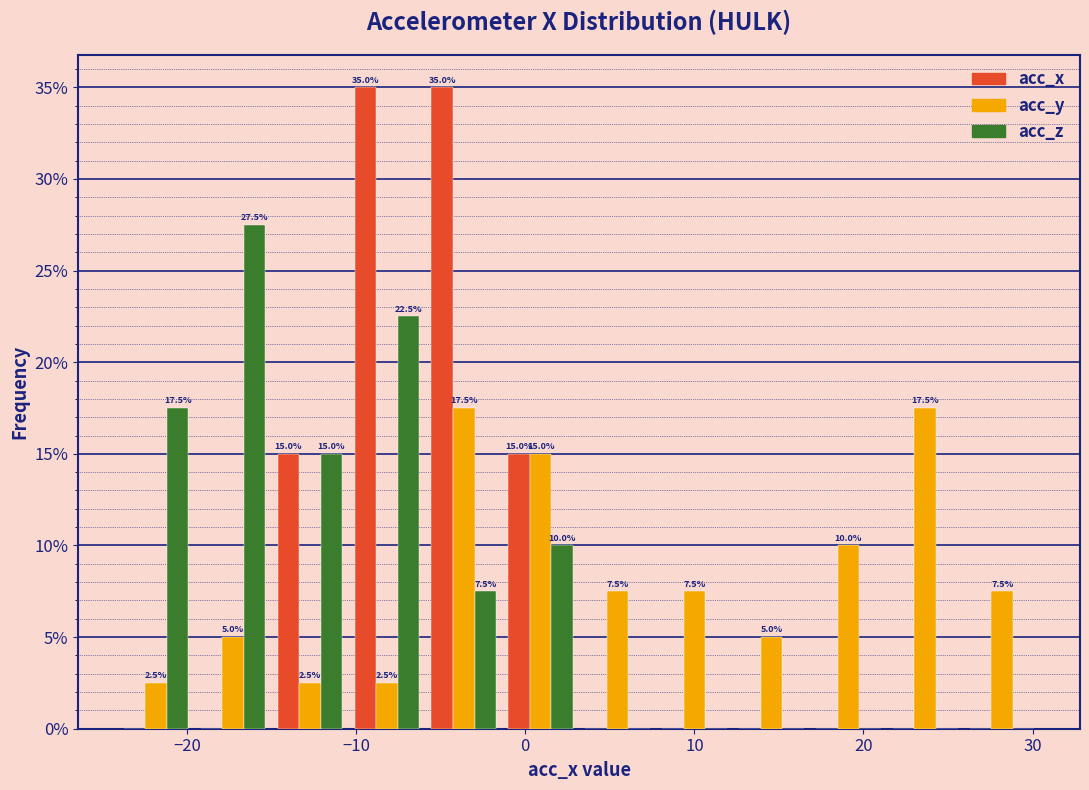

In the acc_z series, which range on the x-axis has the tallest bar?

-20 to -15